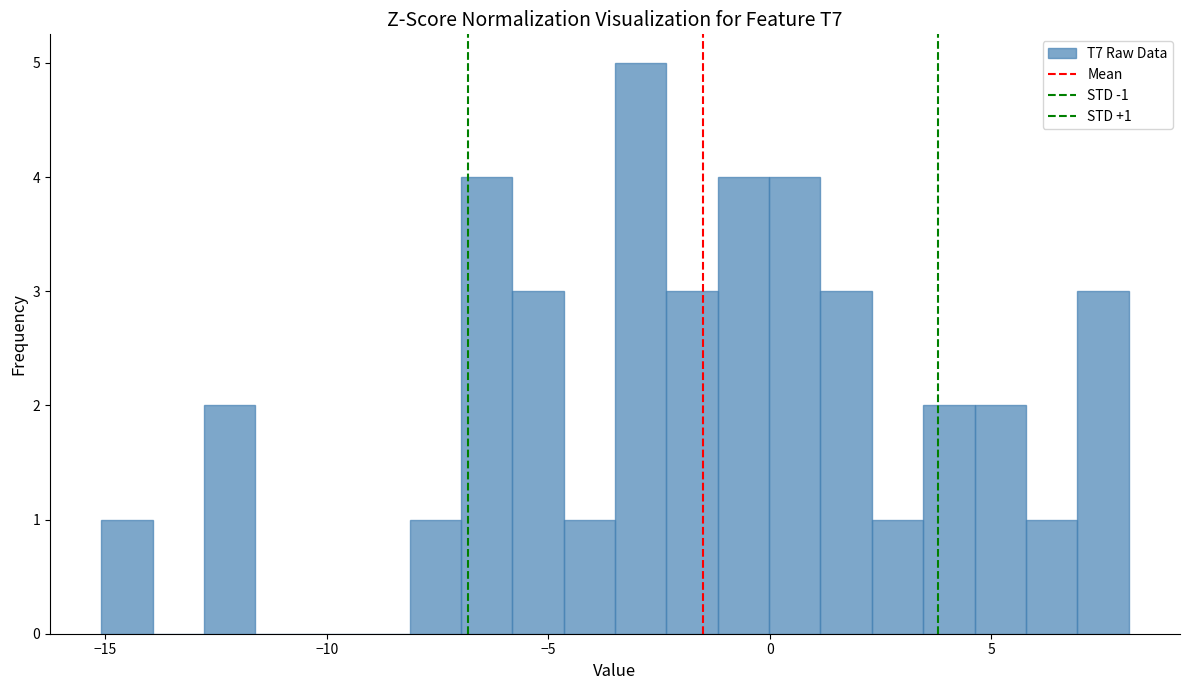

Read against the x-axis, roughly where is the centre of the tallest bar?

-3.0